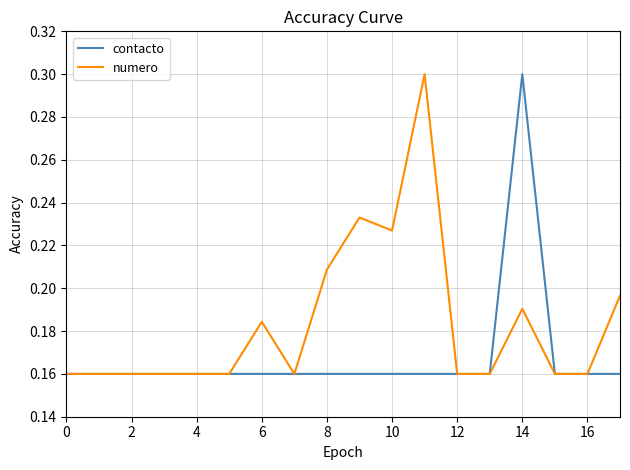

List the series in order of their overall mean, lowest first.

contacto, numero